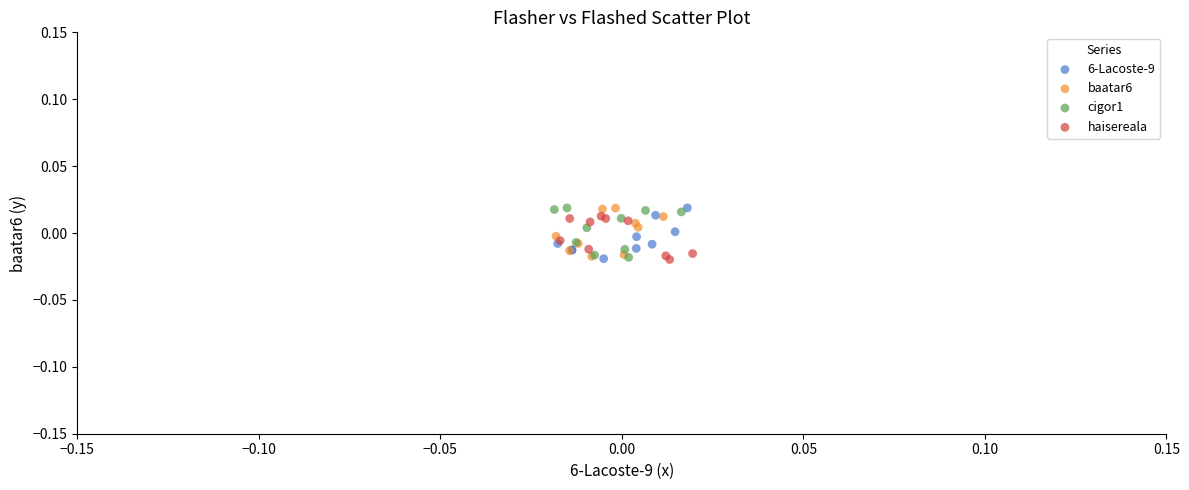

What are all the series names shown in the legend?

6-Lacoste-9, baatar6, cigor1, haisereala